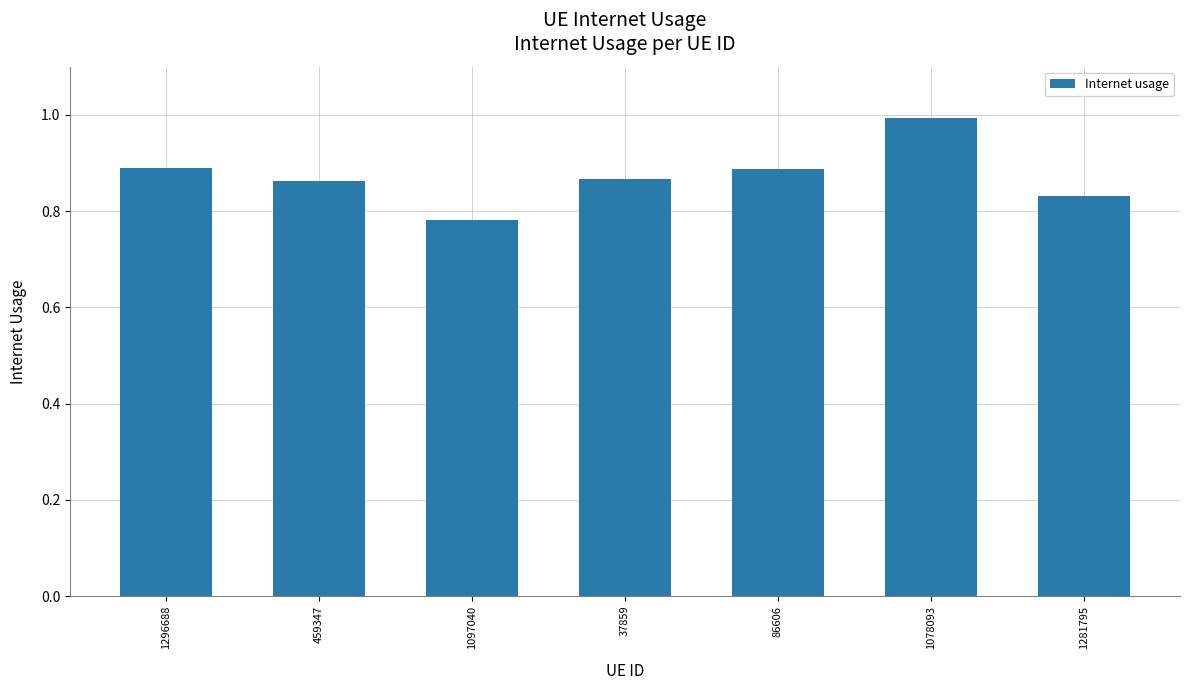

At which label is the value closest to 0?

1097040